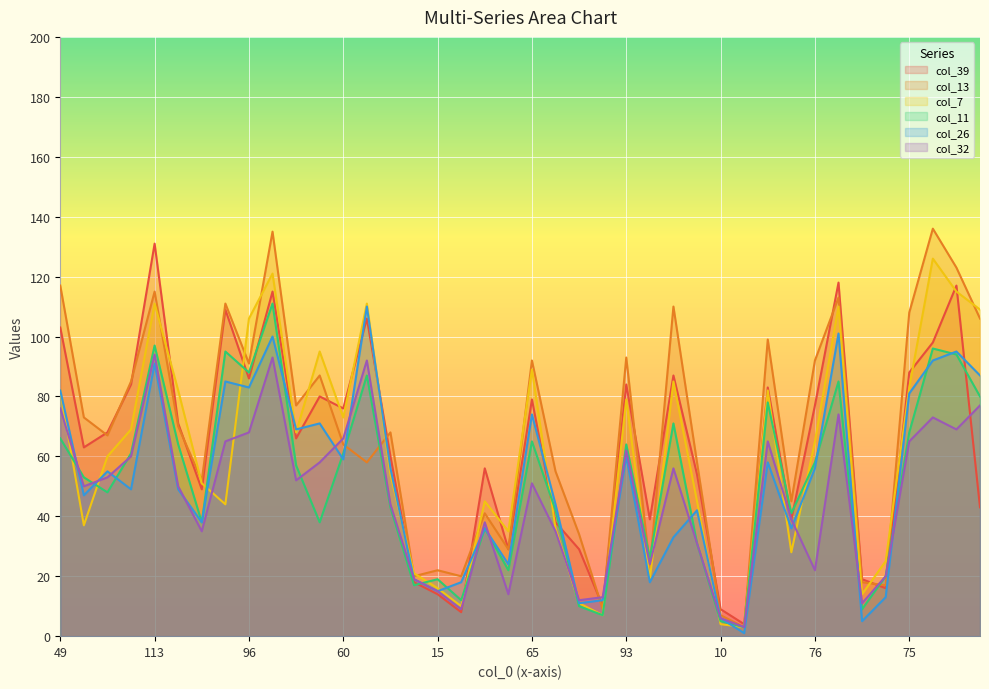

True or false: col_39 and col_26 intersect in this chart.

True